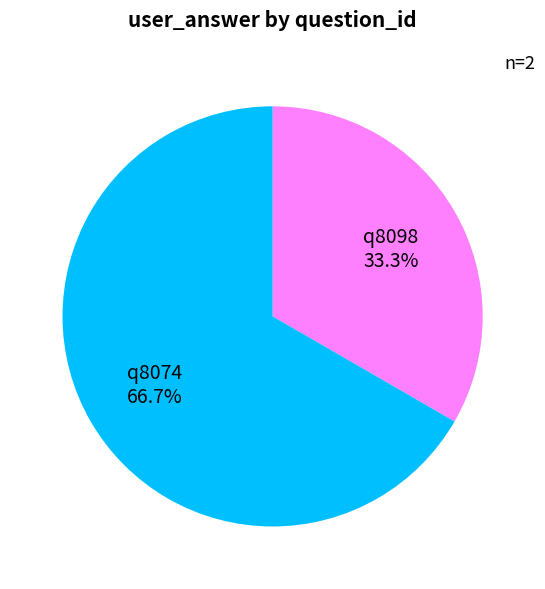

What is the majority slice?

q8074